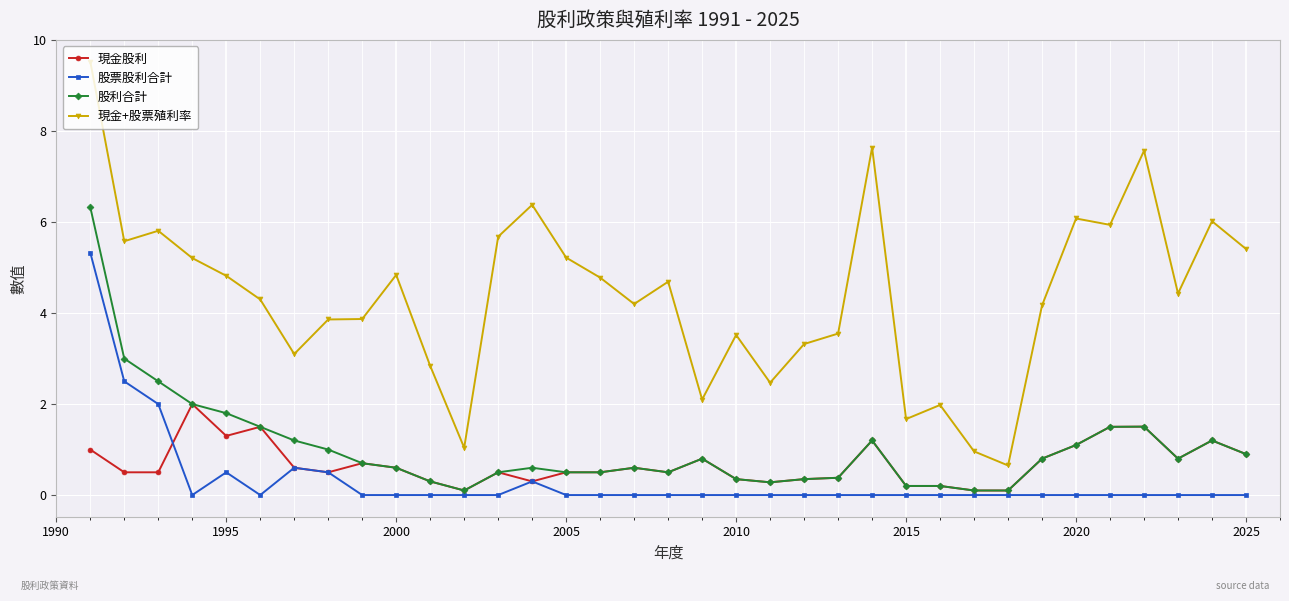

Which series has the largest total across all categories?

現金+股票殖利率